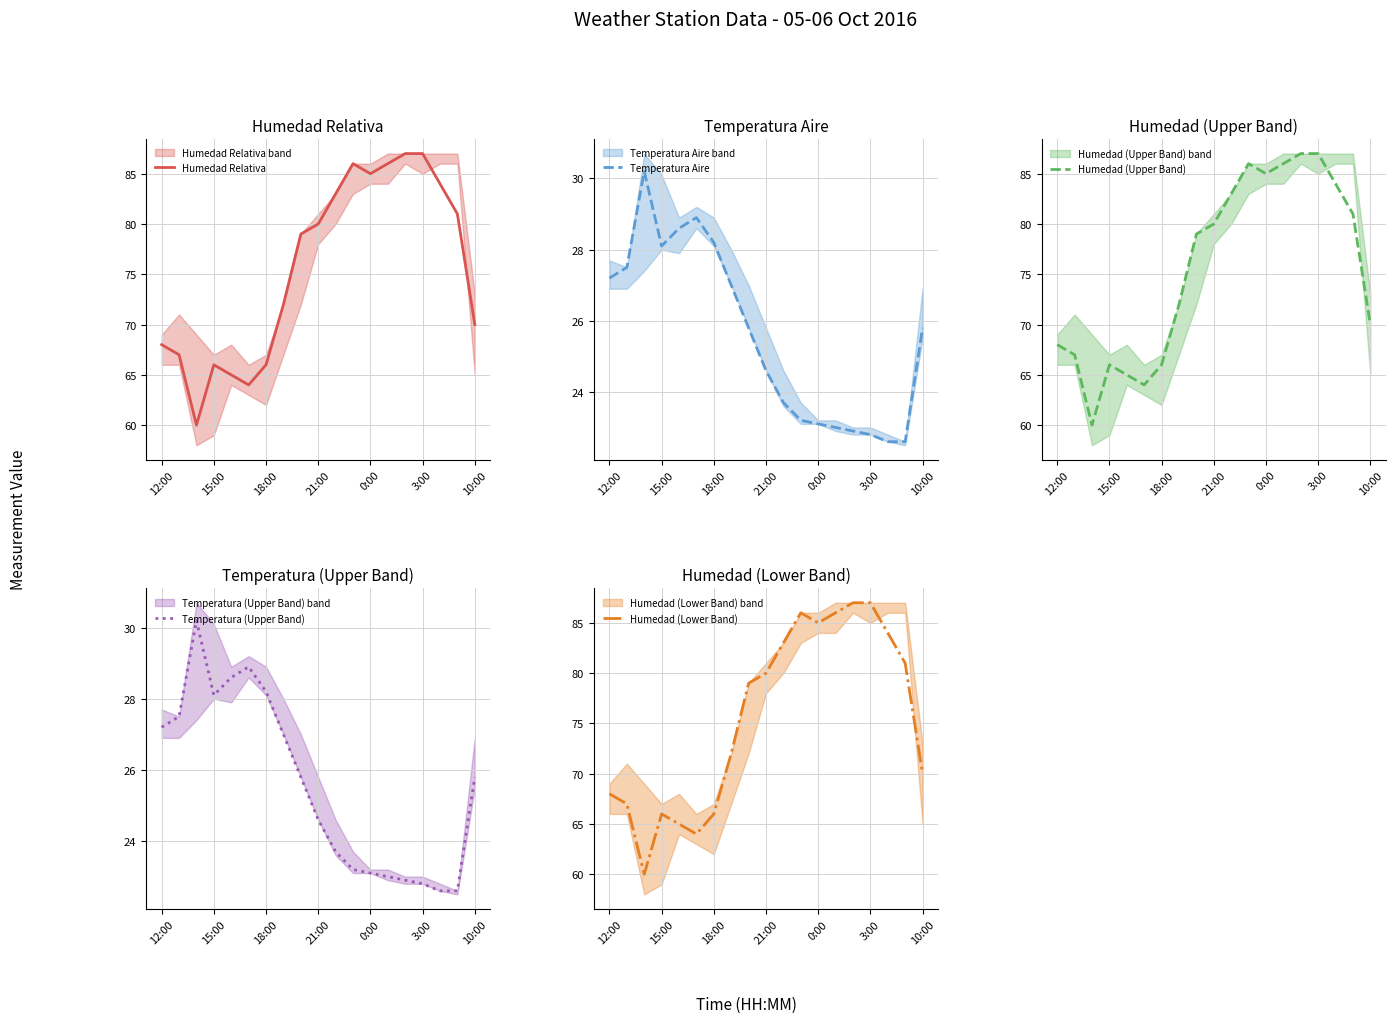

What is the highest value of the Humedad Relativa series?

87